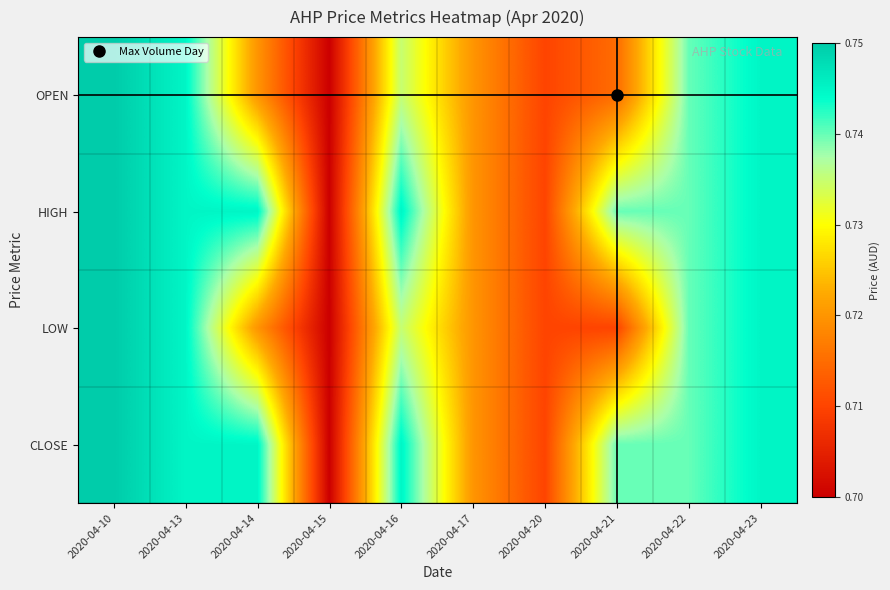

Between 2020-04-14 and 2020-04-21, which is larger?

2020-04-14